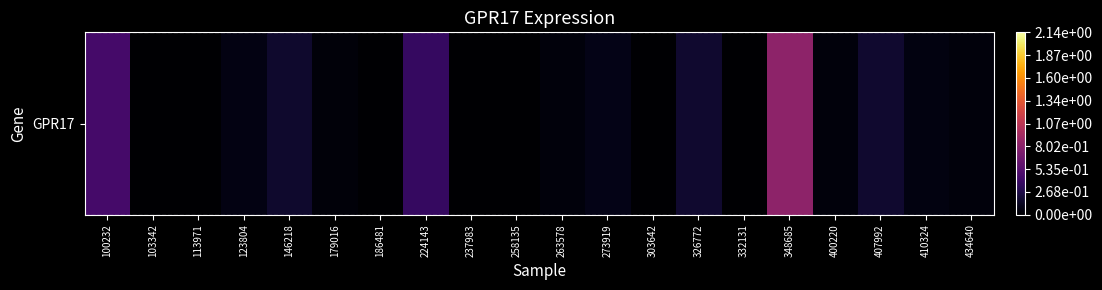

Which label corresponds to the smallest value in the chart?

103342